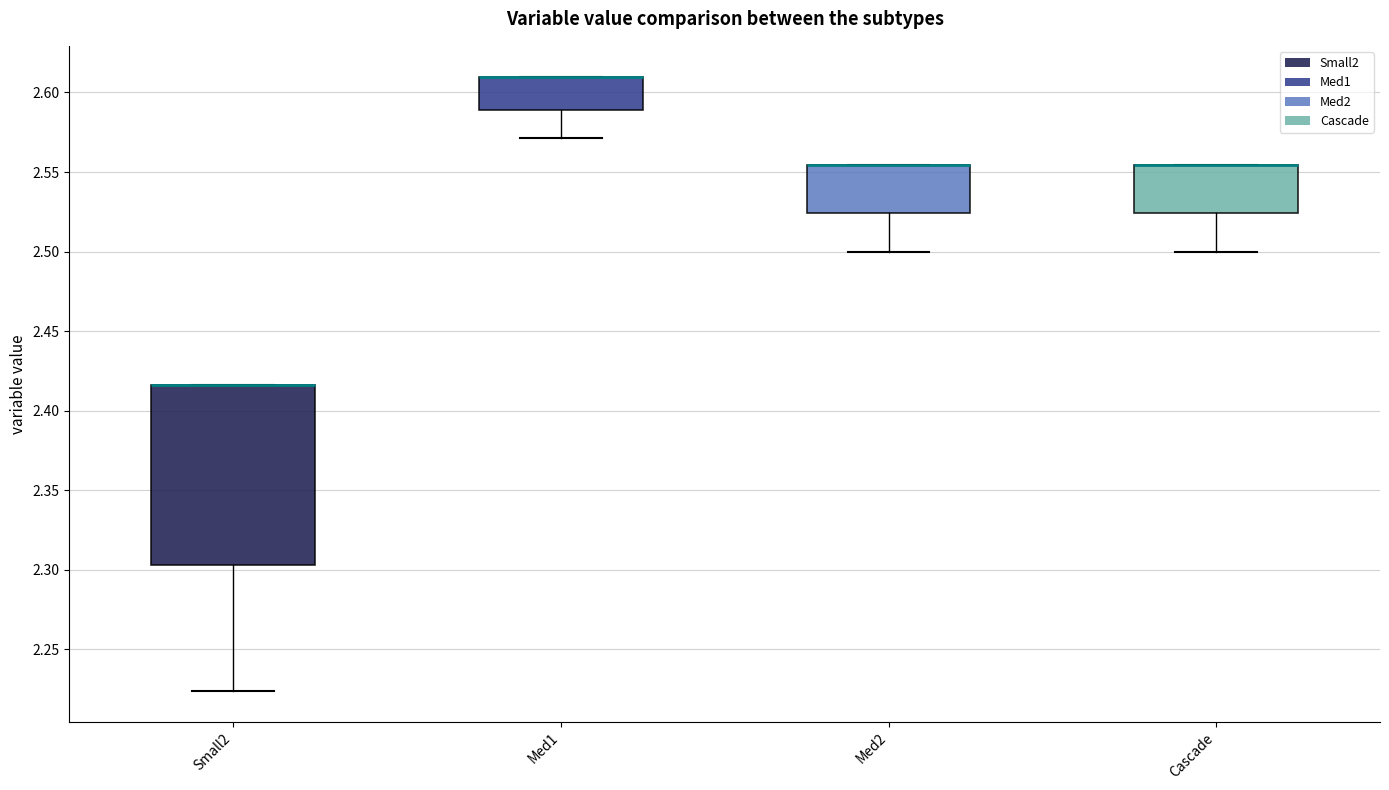

Reading left to right, read every box against the y-axis: the position of its median line, the range the box covers, and the ends of its whiskers. The values are not printed on the chart, so give them approximately, as read against the axis.

Small2: median 2.415 (drawn on the box's upper edge), box 2.305 to 2.415, whiskers 2.225 to 2.415
Med1: median 2.610 (drawn on the box's upper edge), box 2.590 to 2.610, whiskers 2.570 to 2.610
Med2: median 2.555 (drawn on the box's upper edge), box 2.525 to 2.555, whiskers 2.500 to 2.555
Cascade: median 2.555 (drawn on the box's upper edge), box 2.525 to 2.555, whiskers 2.500 to 2.555